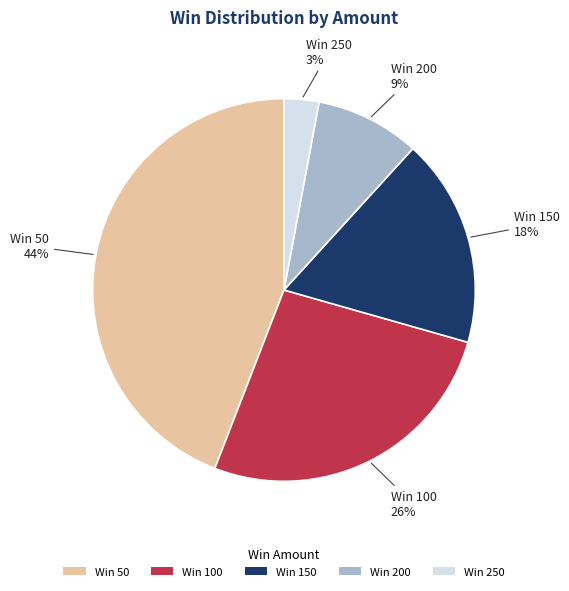

What is the largest slice in the pie chart?

Win 50